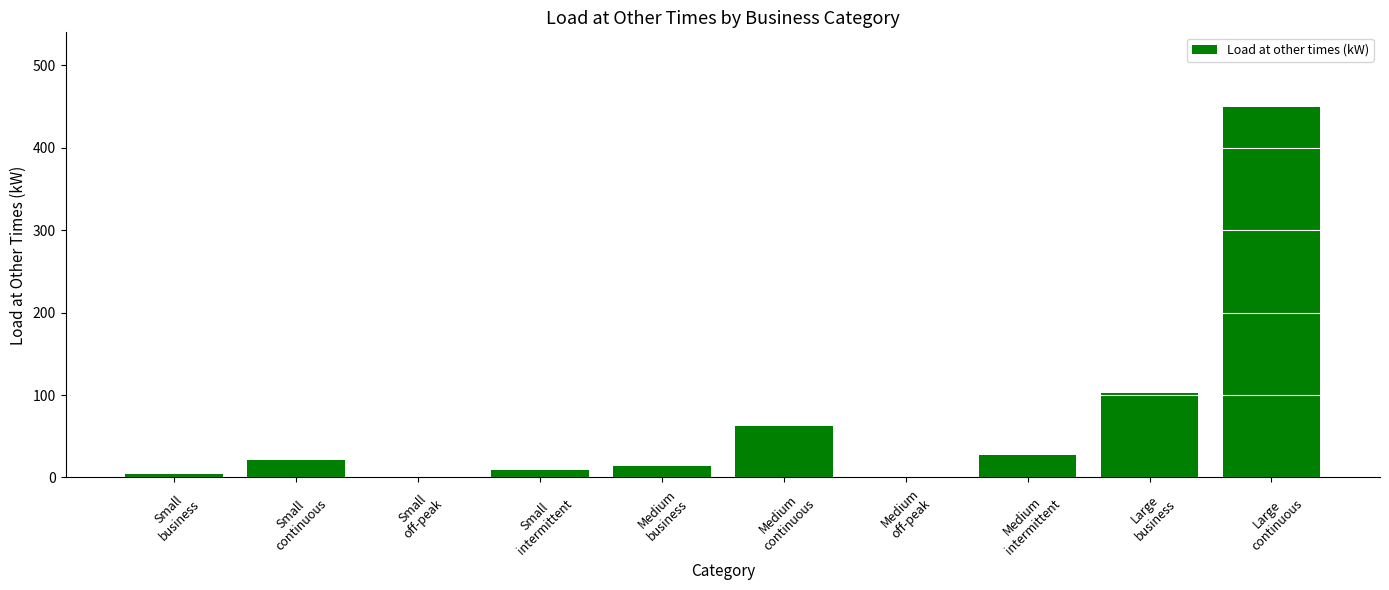

What is the greatest value displayed?

450.0